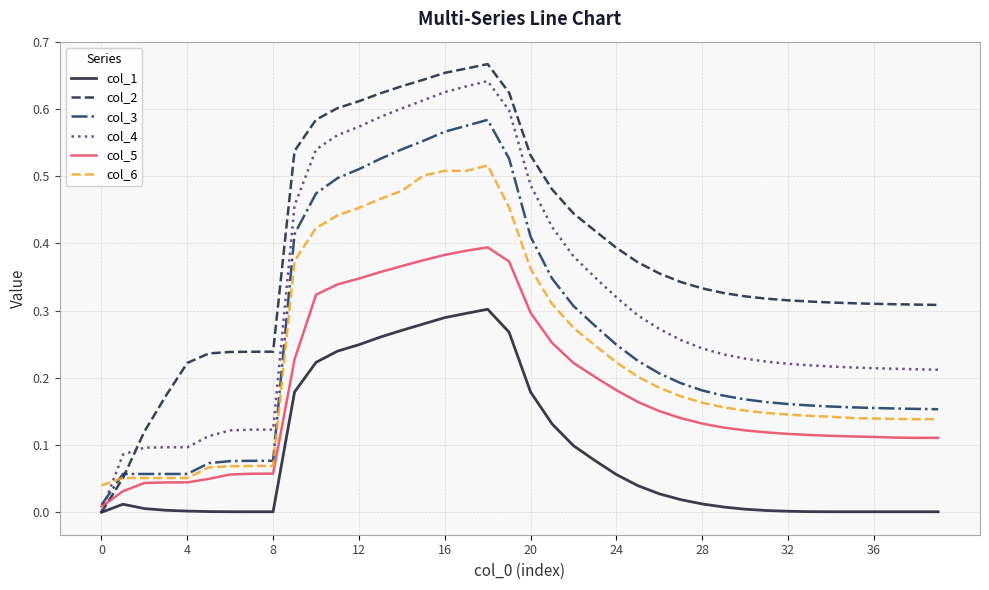

True or false: col_1 and col_6 intersect in this chart.

False